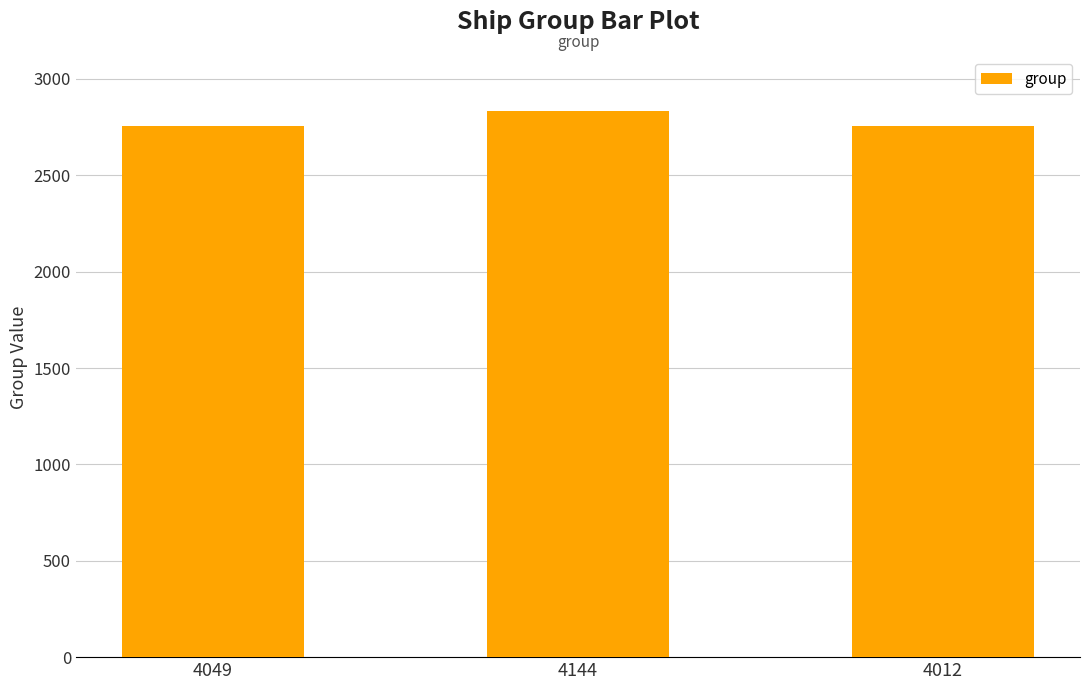

What is the ratio of the value at 4144 to the value at 4049?

1.0